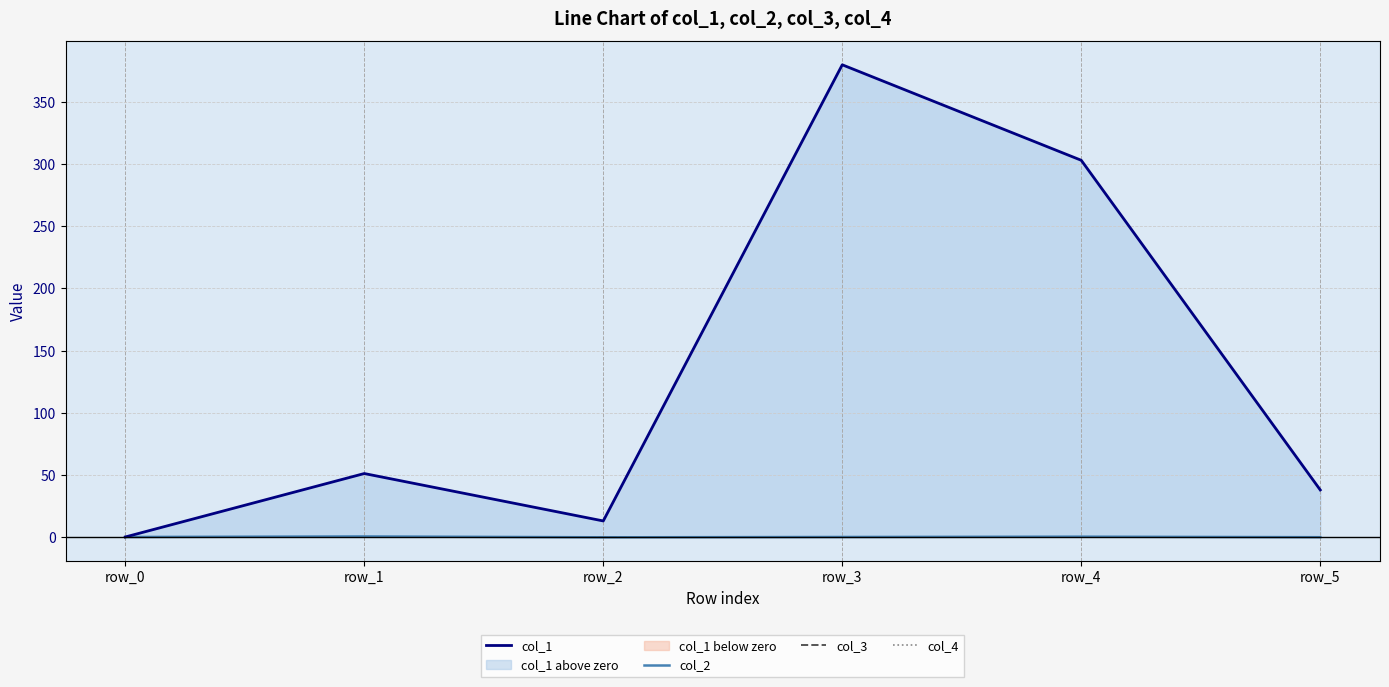

How many distinct data groups are displayed?

4